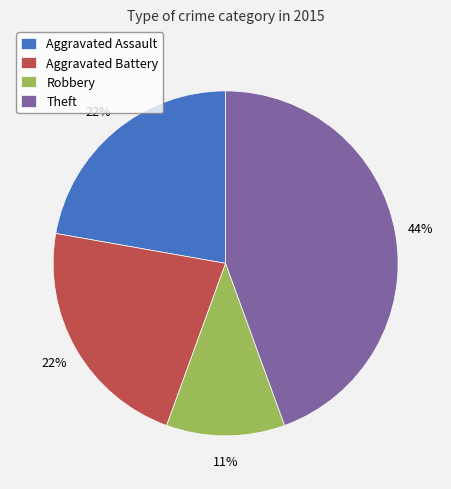

How many segments does this pie chart have?

4